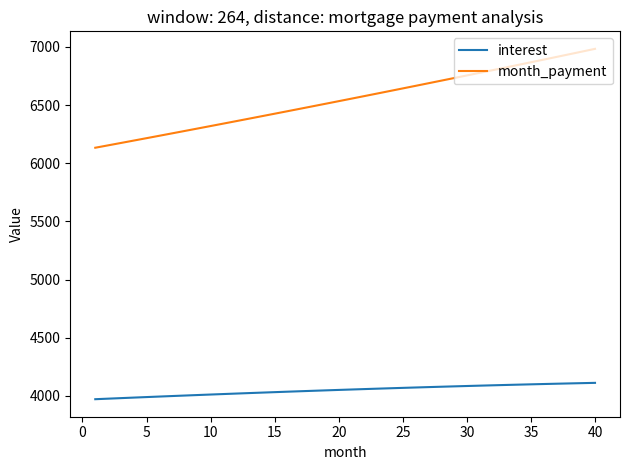

True or false: interest and month_payment intersect in this chart.

False